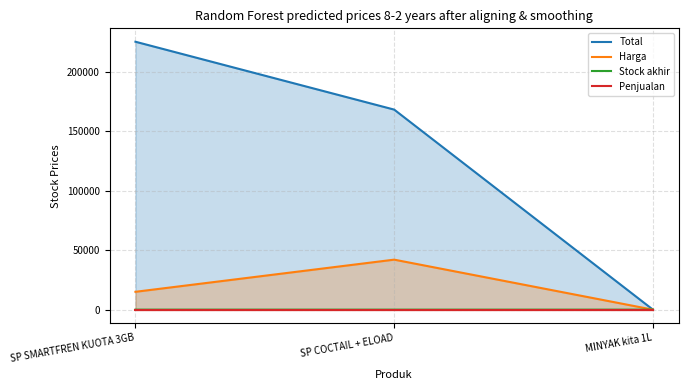

Reading left to right, transcribe all the data shown in this chart.

Total: SP SMARTFREN KUOTA 3GB=225000	SP COCTAIL + ELOAD=168000	MINYAK kita 1L=28
Harga: SP SMARTFREN KUOTA 3GB=15000	SP COCTAIL + ELOAD=42000	MINYAK kita 1L=7
Stock akhir: SP SMARTFREN KUOTA 3GB=15	SP COCTAIL + ELOAD=4	MINYAK kita 1L=4
Penjualan: SP SMARTFREN KUOTA 3GB=0	SP COCTAIL + ELOAD=0	MINYAK kita 1L=0